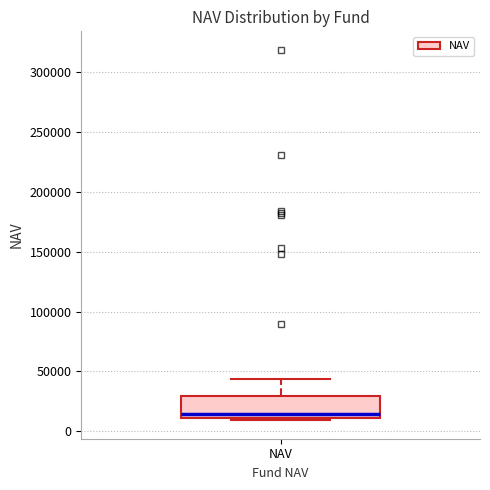

Read this box plot against the y-axis: the position of the median line, the range covered by the box, and the ends of both whiskers. The values are not printed on the chart, so give them approximately, as read against the axis.

median 15000, box 10000 to 30000, whiskers 10000 (just below the box's lower edge) to 45000